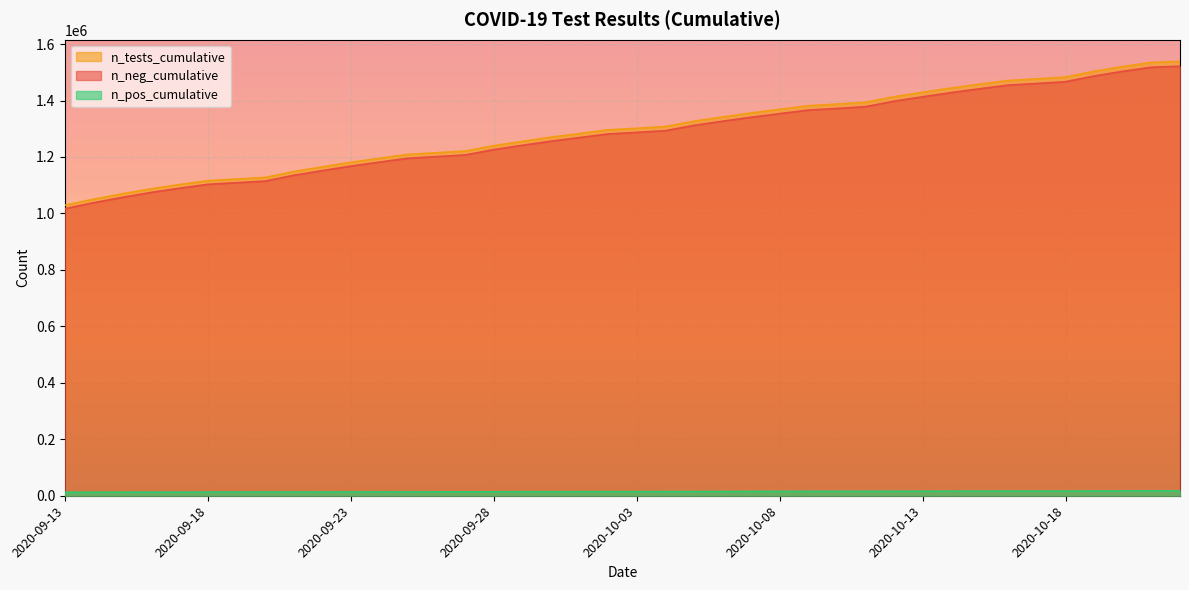

True or false: n_pos_cumulative and n_tests_cumulative cross at least once.

False